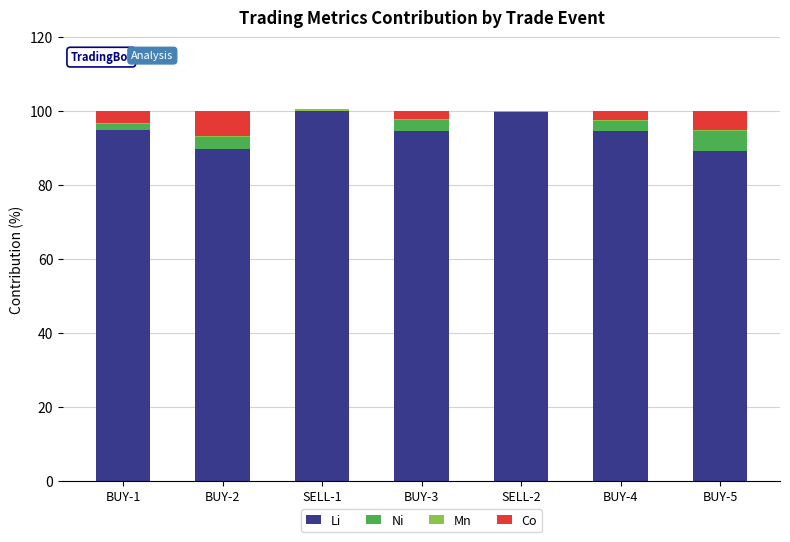

How many series are shown in this chart?

4